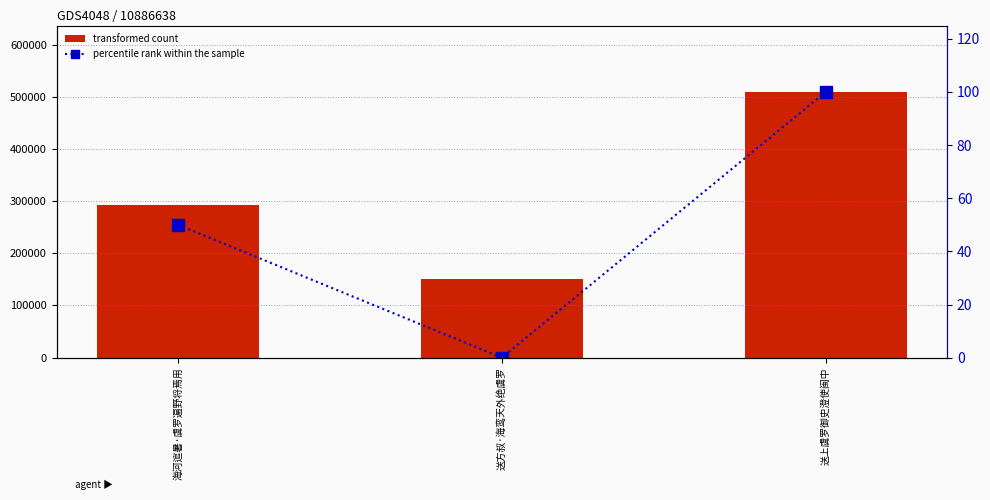

What is the label of the 3rd bar from the left?

送上虞罗御史澄使闽中